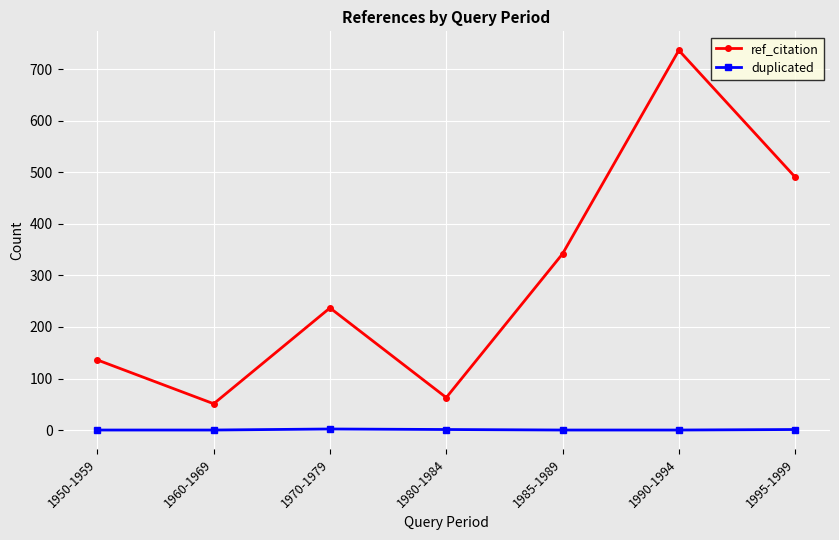

What position from the right is 1995-1999?

1